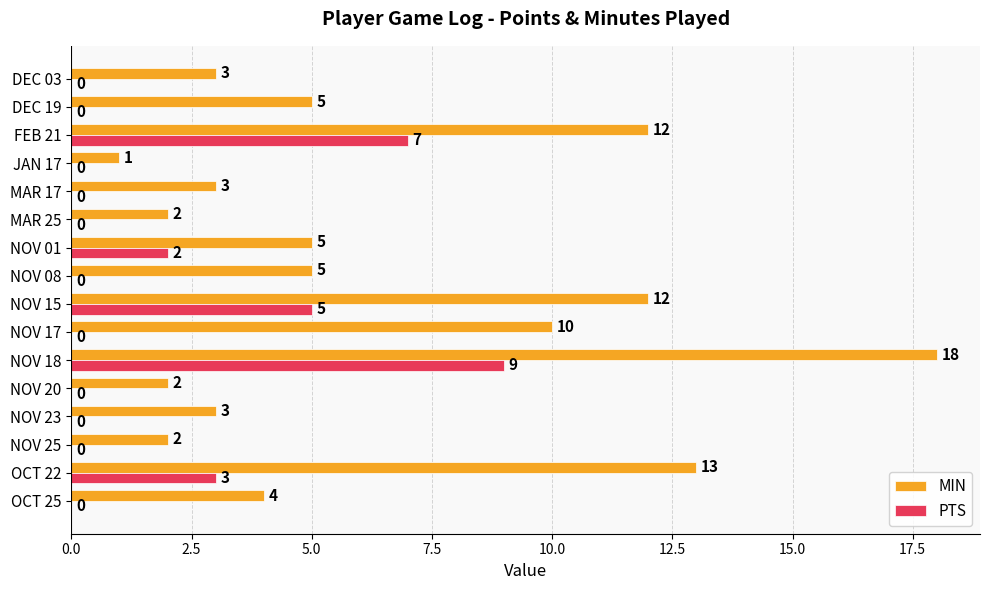

Which series changed the most between NOV 18 and MAR 25?

MIN